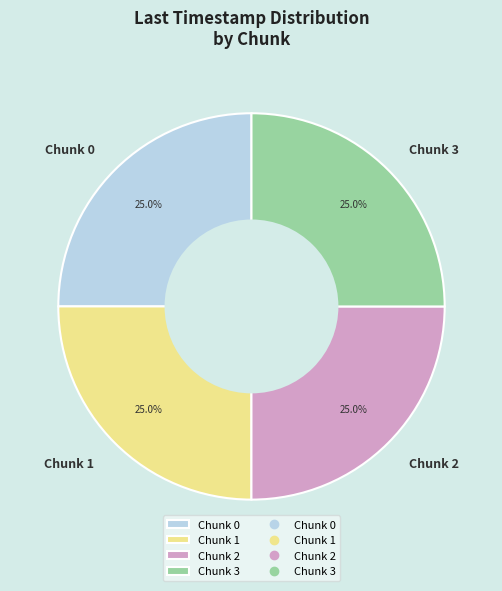

To the nearest percent, what portion does Chunk 0 represent?

25%